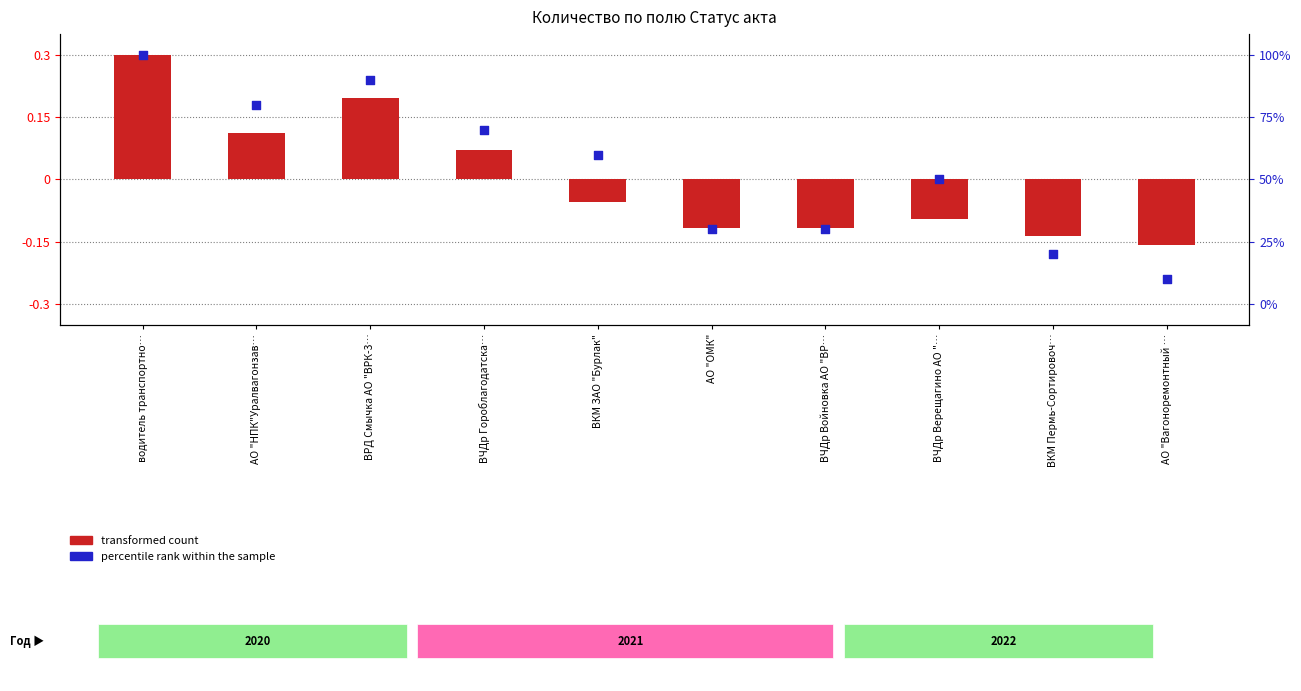

At which category is the sum across all series the highest?

водитель транспортно…